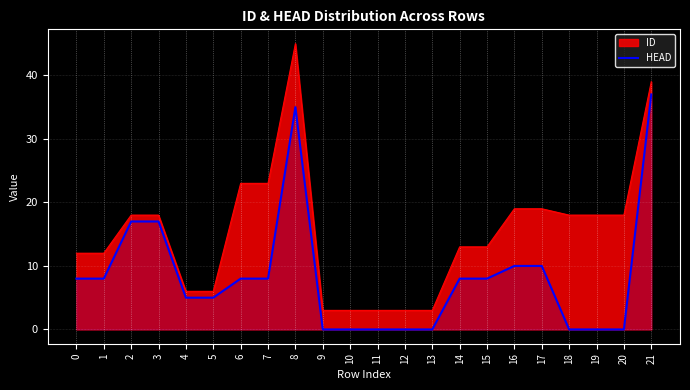

Reading right to left, list all the values displayed in this chart.

21=37	20=0	19=0	18=0	17=10	16=10	15=8	14=8	13=0	12=0	11=0	10=0	9=0	8=35	7=8	6=8	5=5	4=5	3=17	2=17	1=8	0=8